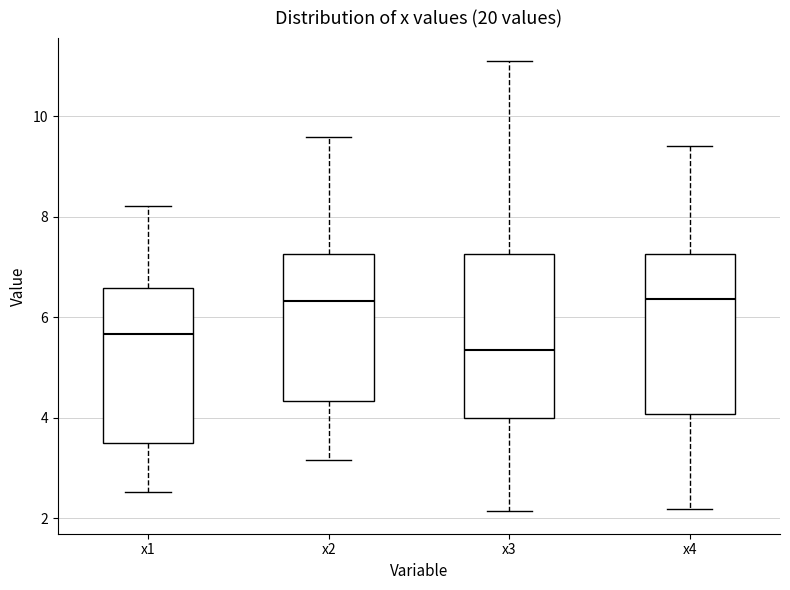

Reading left to right, read every box against the y-axis: the position of its median line, the range the box covers, and the ends of its whiskers. The values are not printed on the chart, so give them approximately, as read against the axis.

x1: median 5.6, box 3.4 to 6.6, whiskers 2.6 to 8.2
x2: median 6.4, box 4.4 to 7.2, whiskers 3.2 to 9.6
x3: median 5.4, box 4.0 to 7.2, whiskers 2.2 to 11.2
x4: median 6.4, box 4.0 to 7.2, whiskers 2.2 to 9.4